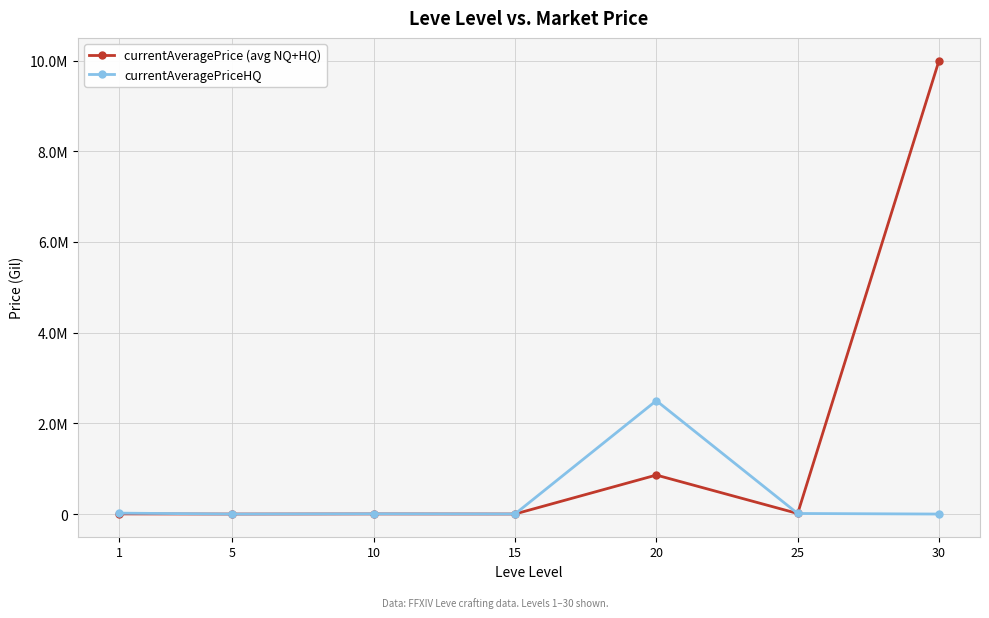

What are all the series names shown in the legend?

currentAveragePrice (avg NQ+HQ), currentAveragePriceHQ